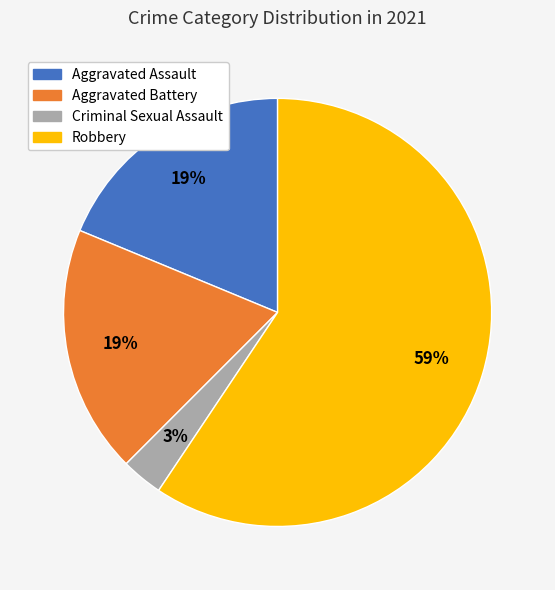

How many segments does this pie chart have?

4